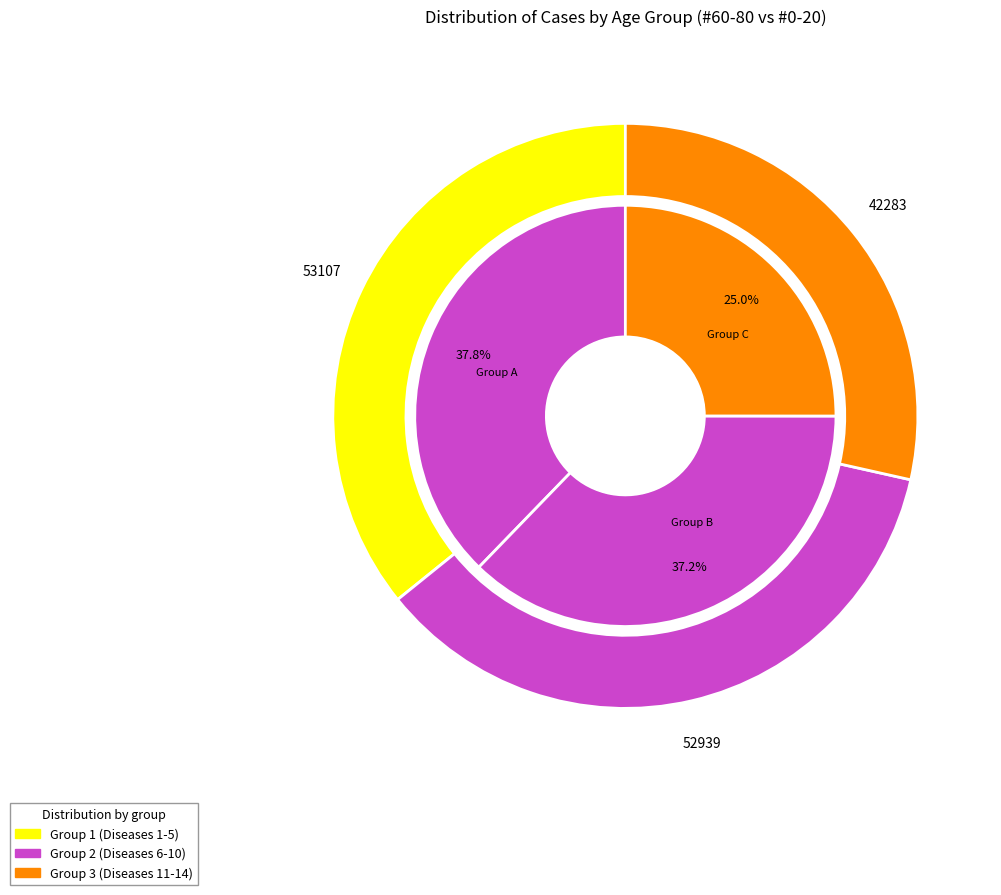

The Pneumonia slice represents 15% of the pie. True or false?

False